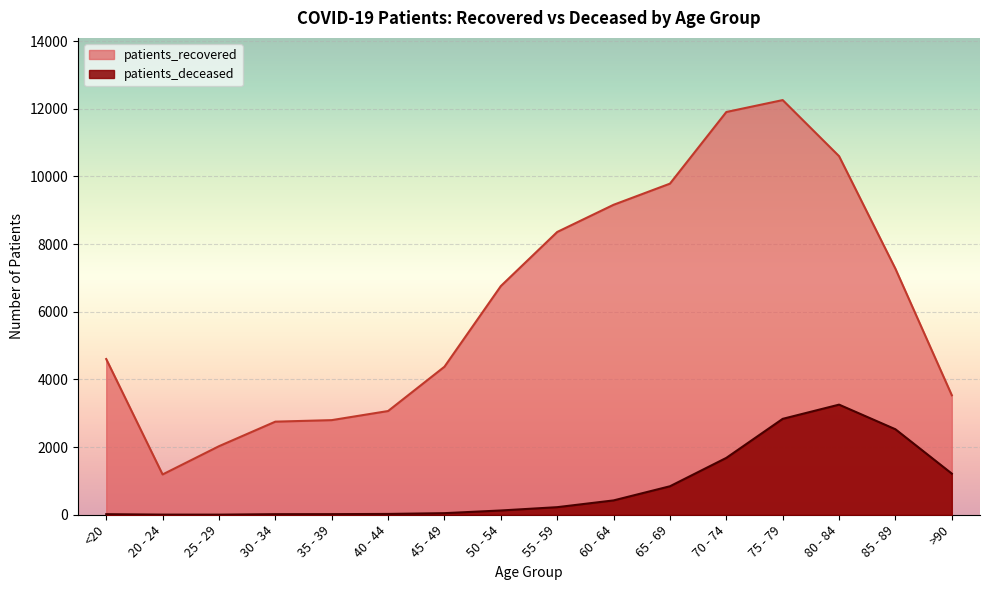

The value of patients_recovered at 45 - 49 is 4376. True or false?

True